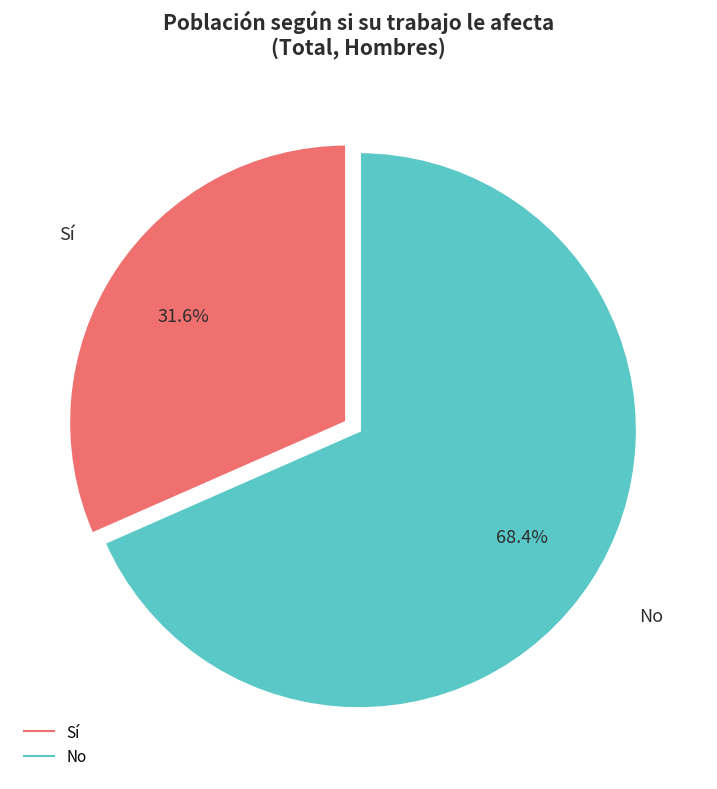

True or false: No accounts for 60% of the total.

False